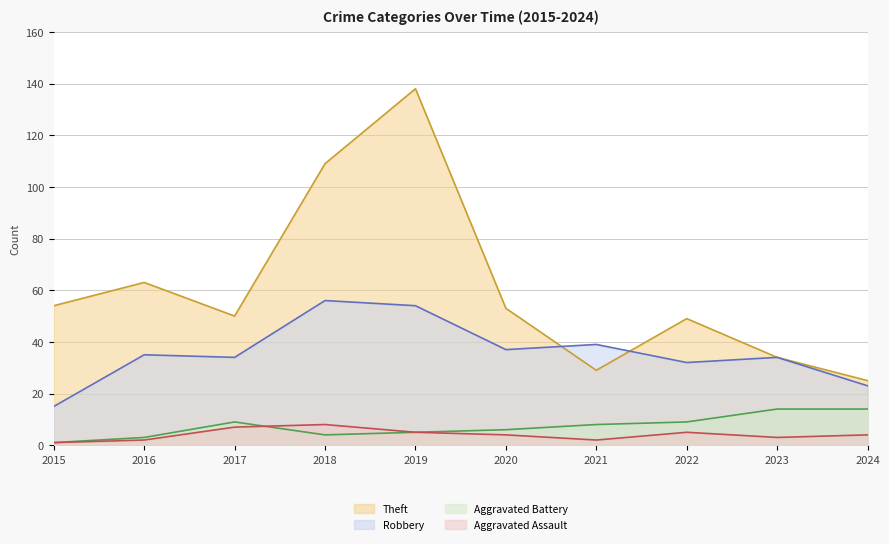

Reading right to left, transcribe all the data shown in this chart.

Aggravated Assault: 2024=4	2023=3	2022=5	2021=2	2020=4	2019=5	2018=8	2017=7	2016=2	2015=1
Aggravated Battery: 2024=14	2023=14	2022=9	2021=8	2020=6	2019=5	2018=4	2017=9	2016=3	2015=1
Robbery: 2024=23	2023=34	2022=32	2021=39	2020=37	2019=54	2018=56	2017=34	2016=35	2015=15
Theft: 2024=25	2023=34	2022=49	2021=29	2020=53	2019=138	2018=109	2017=50	2016=63	2015=54